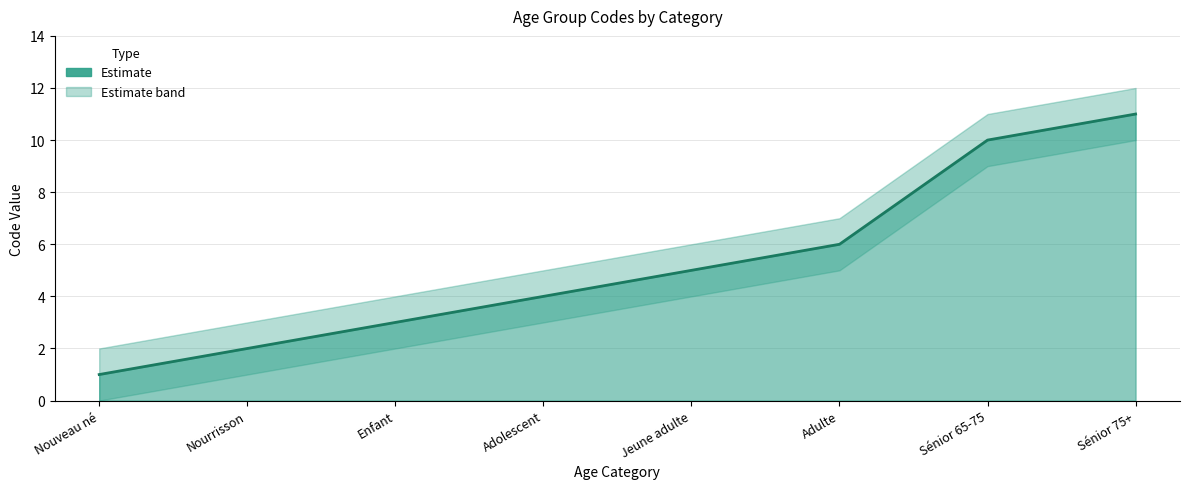

Rank the categories by value from lowest to highest.

Nouveau né, Nourrisson, Enfant, Adolescent, Jeune adulte, Adulte, Sénior 65-75, Sénior 75+